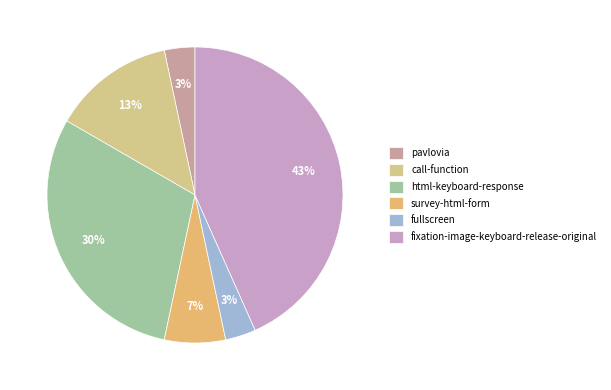

How many segments does this pie chart have?

6